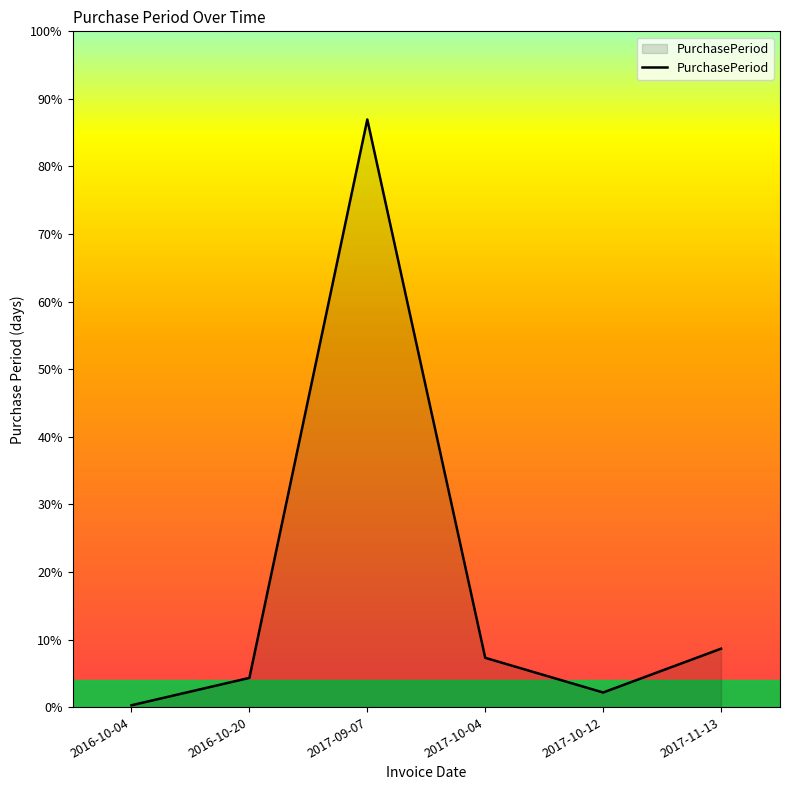

Which label corresponds to the largest value in the chart?

2017-09-07